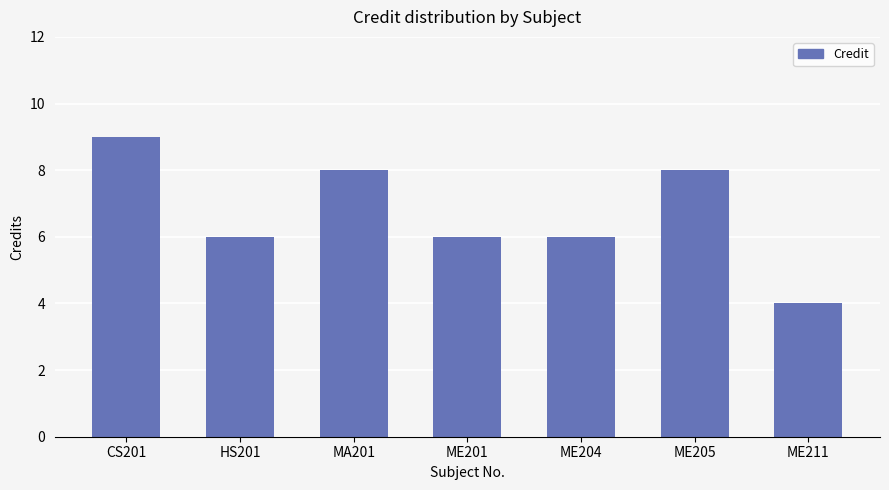

Which label corresponds to the largest value in the chart?

CS201